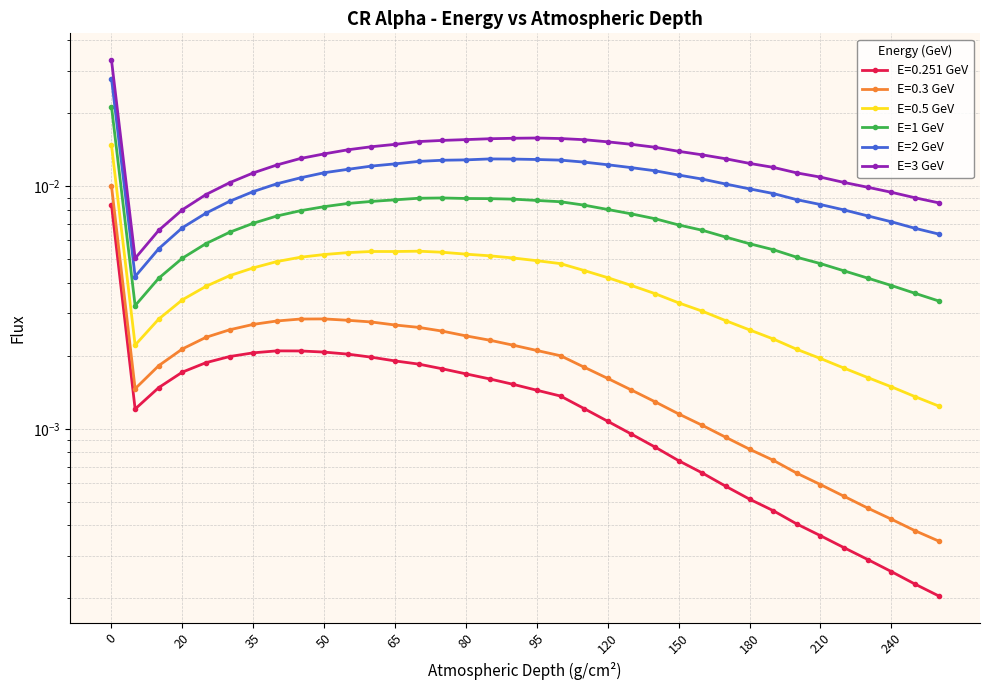

Which series has the largest total across all categories?

E=3 GeV